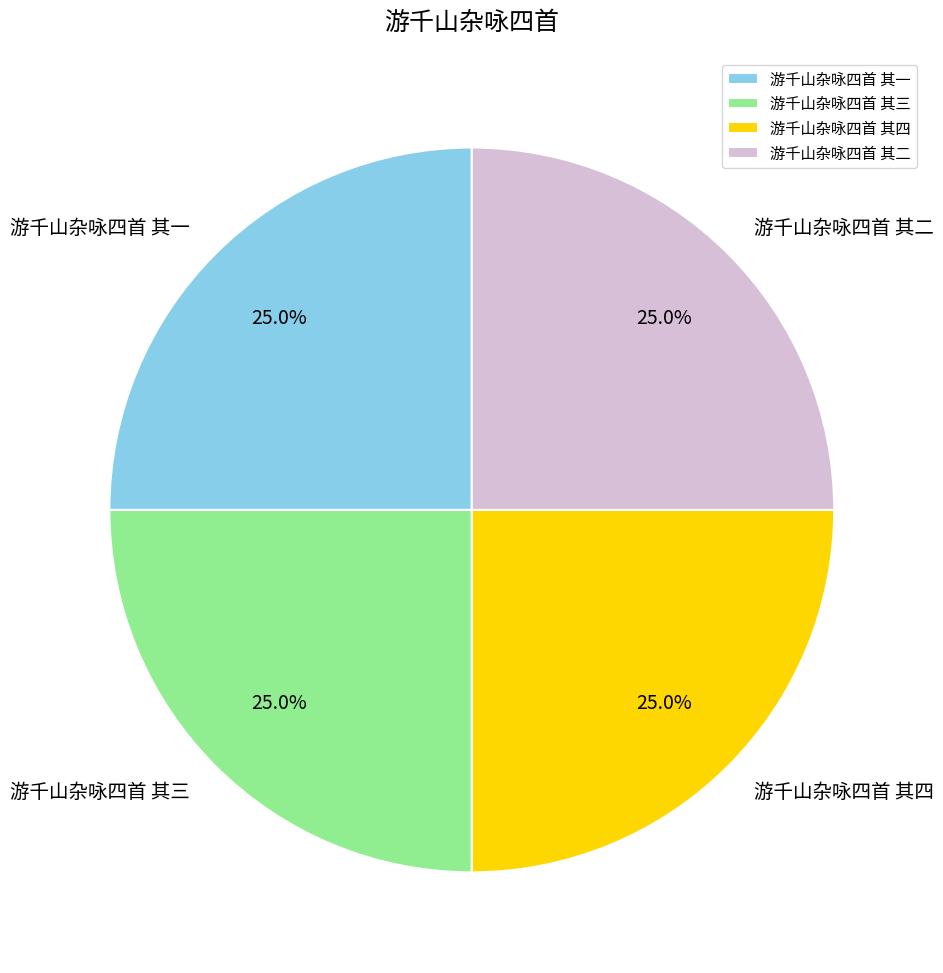

To the nearest percent, what portion does 游千山杂咏四首 其三 represent?

25%